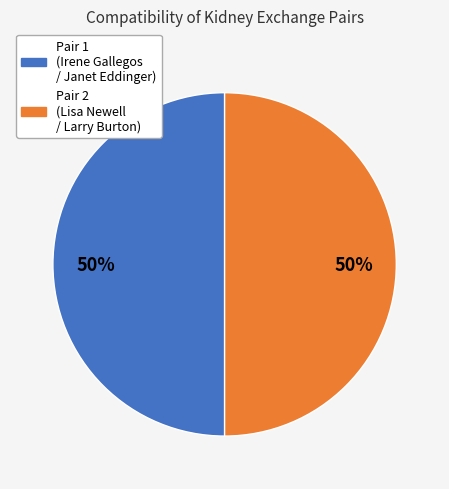

Do Pair 2 (Lisa Newell / Larry Burton) and Pair 1 (Irene Gallegos / Janet Eddinger) together represent more than half of the pie?

Yes